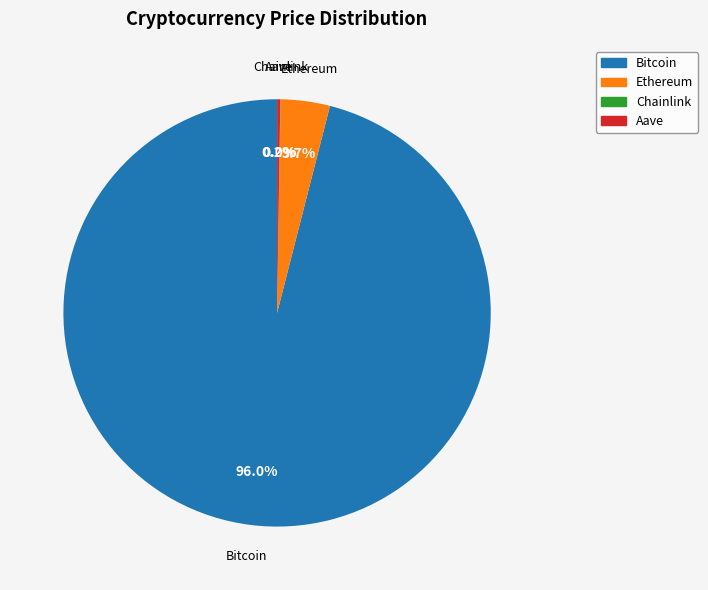

Do Bitcoin and Ethereum together represent more than half of the pie?

Yes